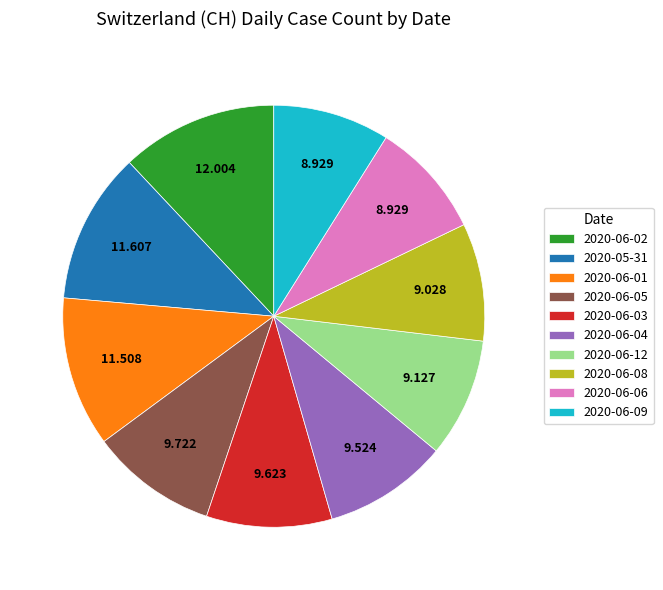

Does any single category account for the majority?

No